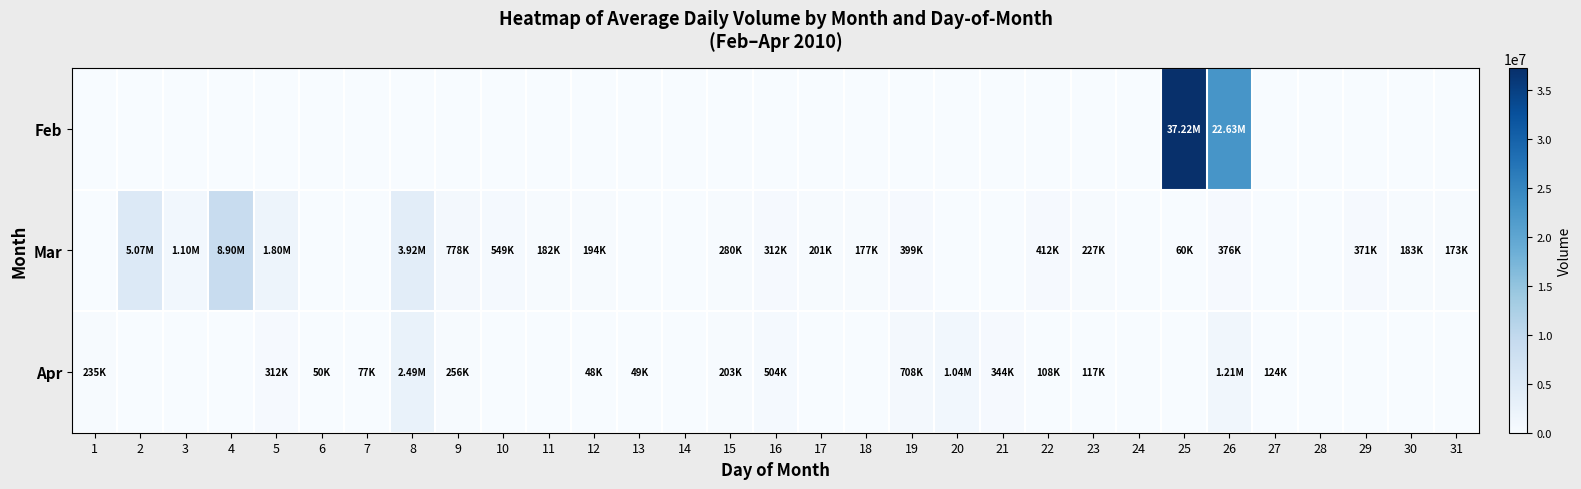

Reading left to right, extract all data points from this chart.

Feb: 1=0	2=0	3=0	4=0	5=0	6=0	7=0	8=0	9=0	10=0	11=0	12=0	13=0	14=0	15=0	16=0	17=0	18=0	19=0	20=0	21=0	22=0	23=0	24=0	25=37219000	26=22626865	27=0	28=0	29=0	30=0	31=0
Mar: 1=0	2=5066365	3=1104795	4=8896670	5=1803490	6=0	7=0	8=3922555	9=778210	10=549470	11=181790	12=194175	13=0	14=0	15=279850	16=312390	17=200900	18=176815	19=398860	20=0	21=0	22=411735	23=227380	24=0	25=59730	26=376135	27=0	28=0	29=371460	30=183130	31=173385
Apr: 1=234625	2=0	3=0	4=0	5=311520	6=49950	7=77000	8=2487640	9=256115	10=0	11=0	12=48150	13=48510	14=0	15=203365	16=503605	17=0	18=0	19=708085	20=1040600	21=343895	22=107555	23=116785	24=0	25=0	26=1214105	27=123580	28=0	29=0	30=0	31=0